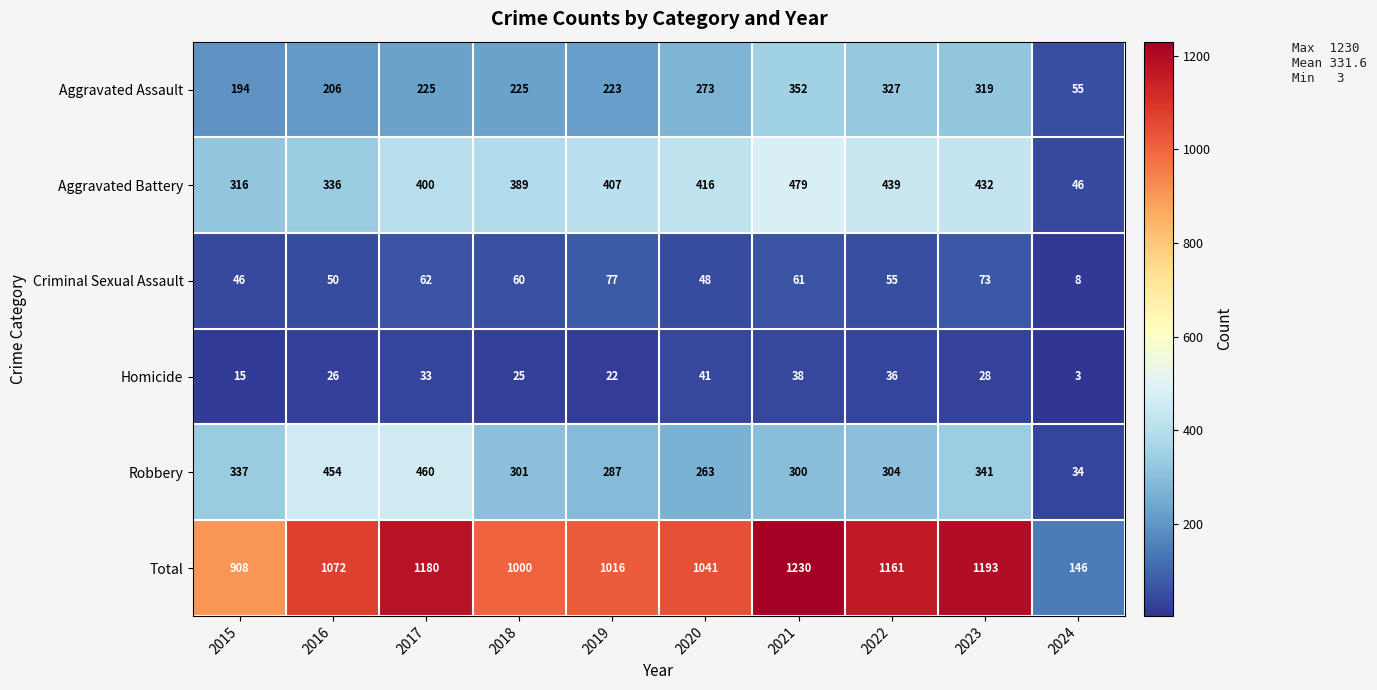

Is it true that Homicide equals 22 at 2019?

True